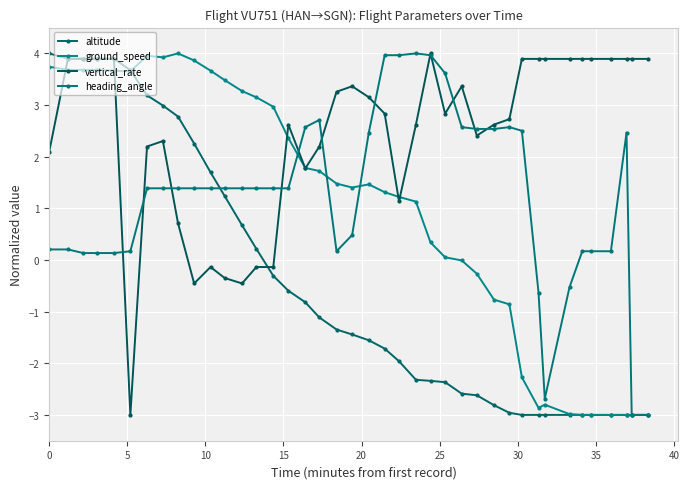

Count the number of data series in this chart.

4